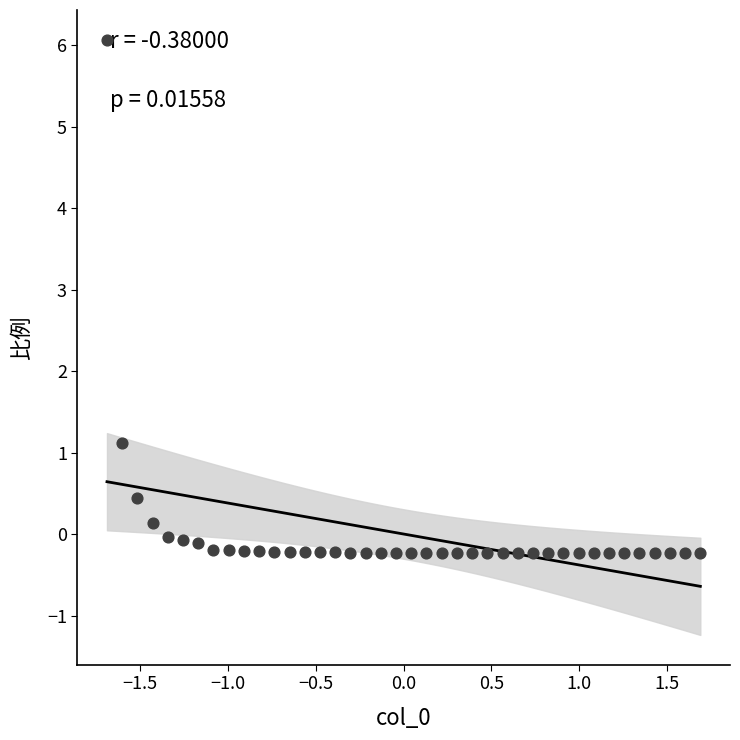

What is the range of Y values (max minus min)?

6.3